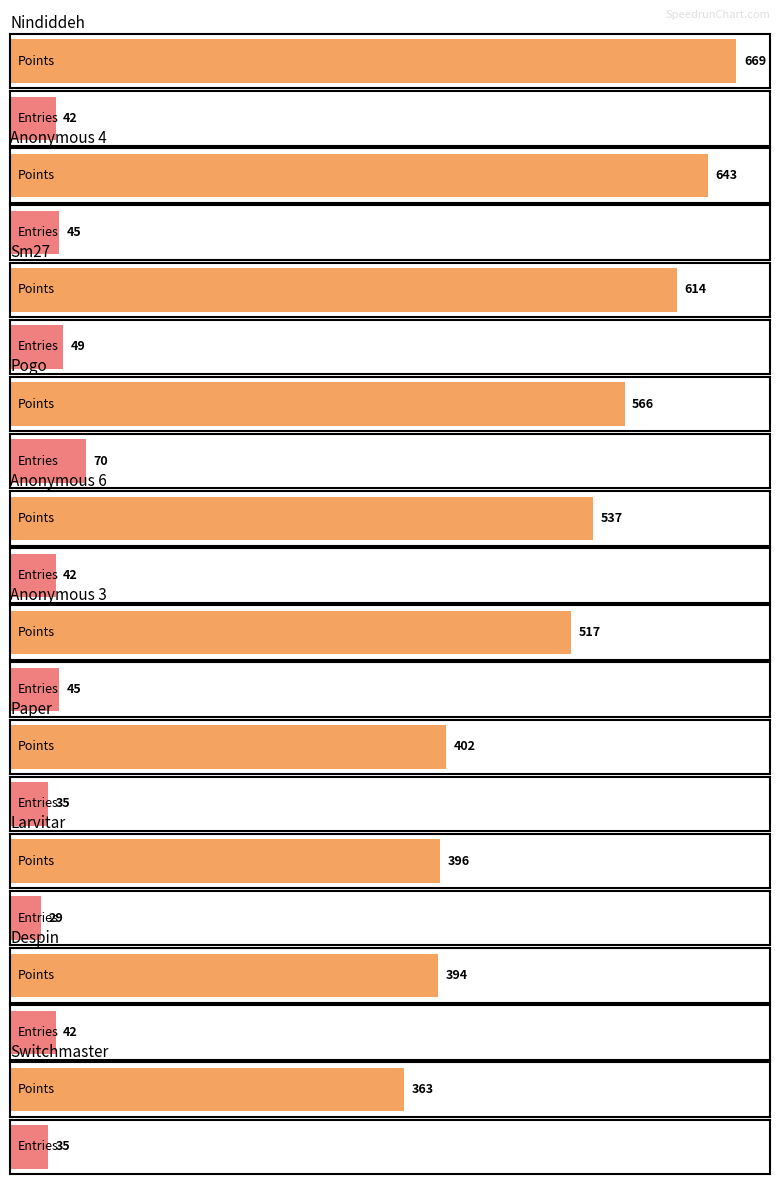

True or false: Points has a value of 631 at Larvitar.

False